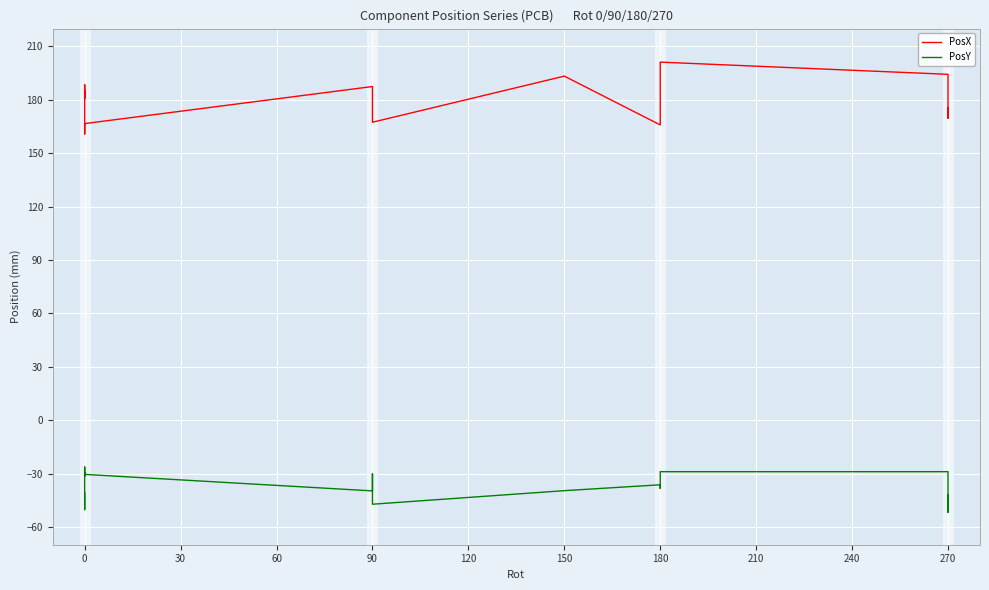

Count the number of categories in the chart.

18